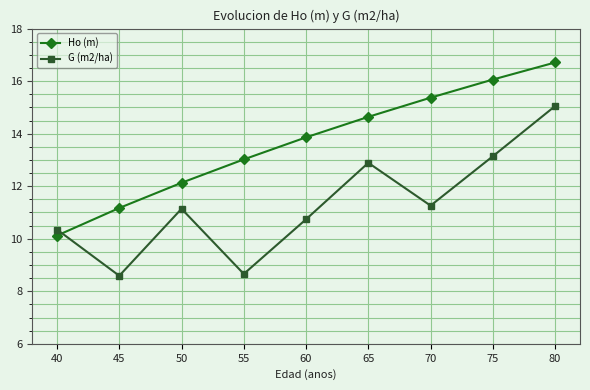

Which series changed the most between 65 and 75?

Ho (m)